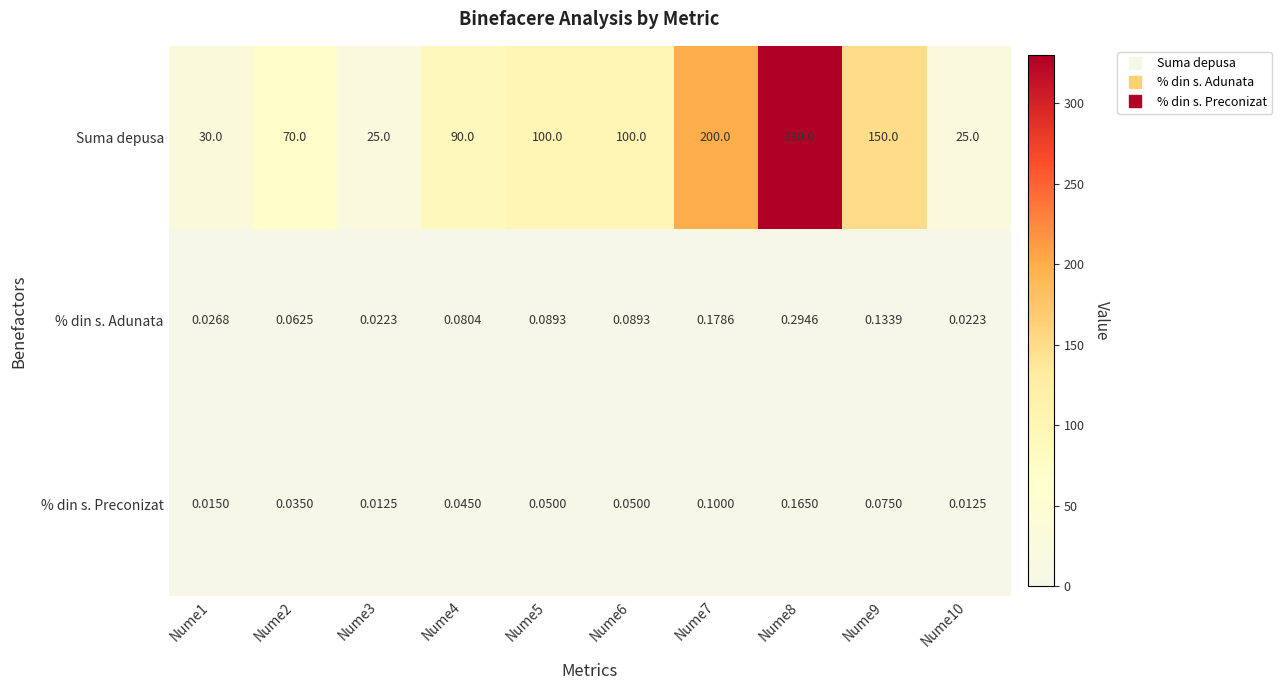

Which series has the largest total across all categories?

Suma depusa